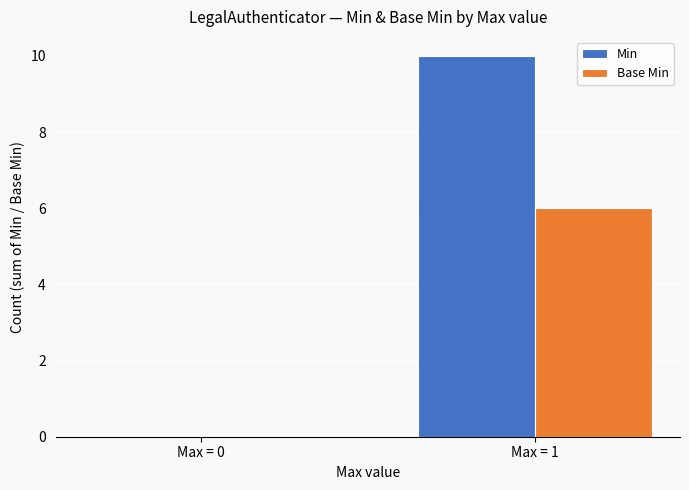

Between Max = 0 and Max = 1, which series saw the biggest shift?

Min